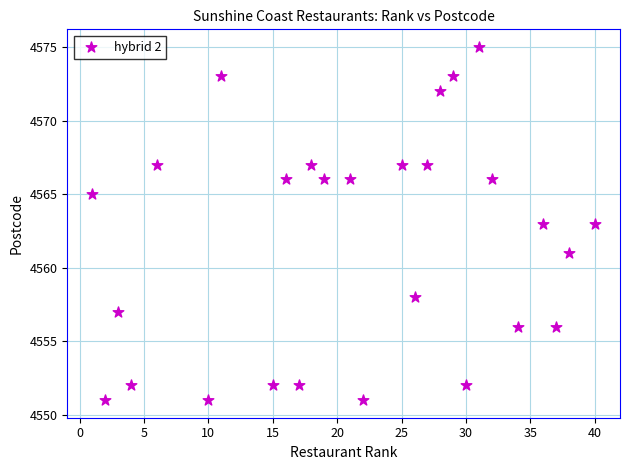

What is the range of X values (max minus min)?

39